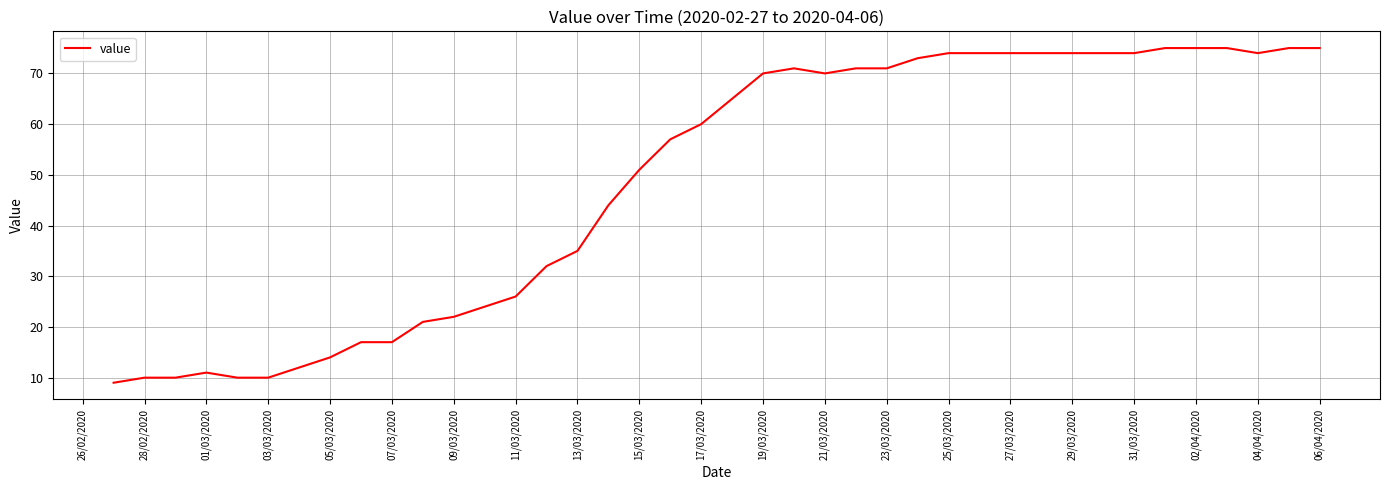

What is the greatest value displayed?

75